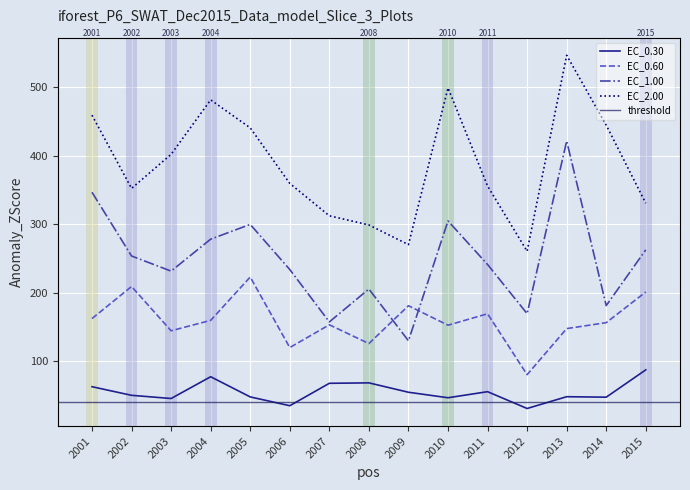

Reading left to right, list all the values displayed in this chart.

EC_0.30: 63.0	50.4	45.8	77.5	48.1	35.2	67.9	68.6	54.9	46.9	55.7	31.2	48.4	47.7	87.5
EC_0.60: 162.3	209.1	144.5	159.7	222.9	120.0	153.2	125.9	181.1	152.7	169.3	80.5	147.7	156.4	201.1
EC_1.00: 346.5	253.6	231.5	278.1	299.6	233.8	157.4	205.4	129.9	304.7	241.2	169.5	421.3	181.2	262.6
EC_2.00: 458.9	352.1	401.8	481.2	440.4	359.4	312.2	298.8	270.2	498.7	355.6	260.5	546.2	444.4	330.5